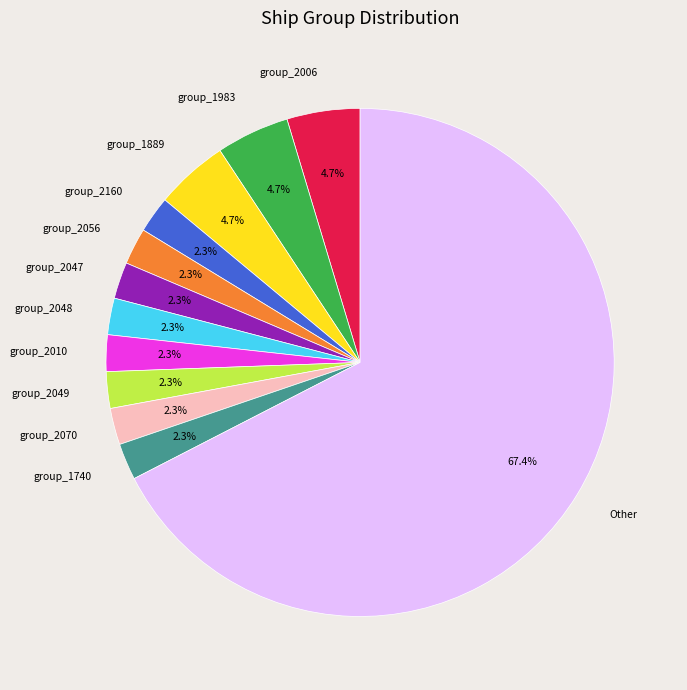

Between group_2010 and group_2006, which is larger?

group_2006